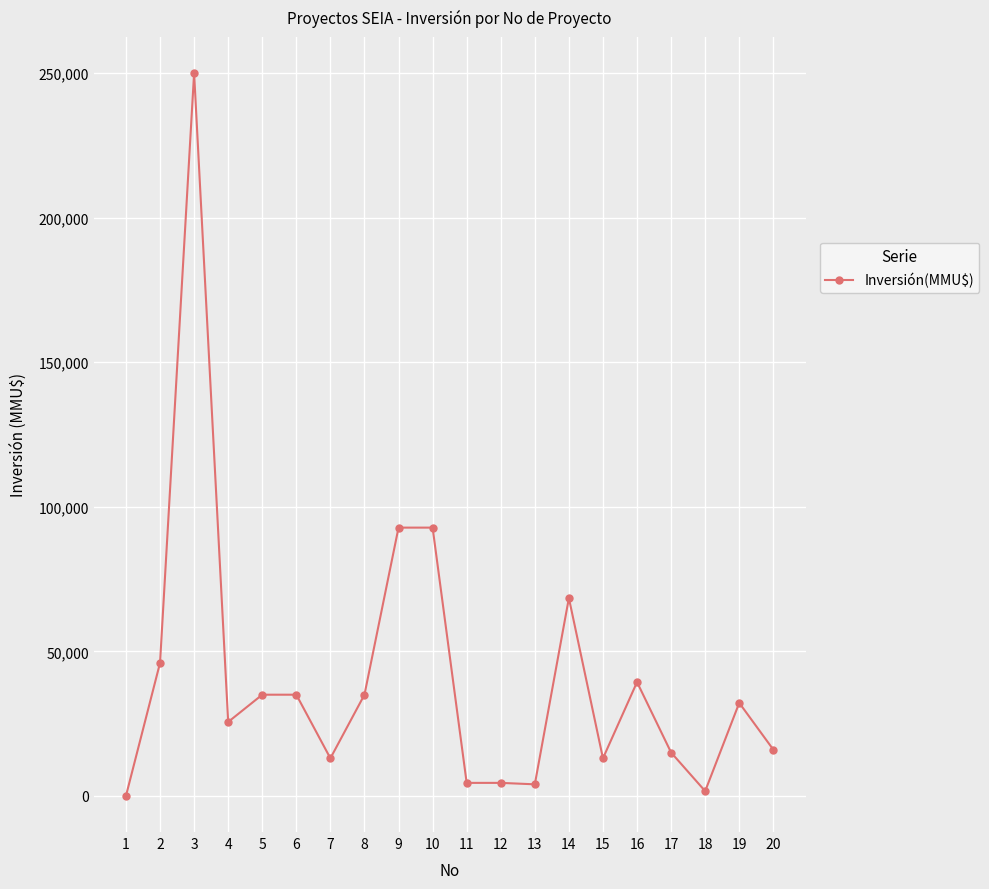

What is the maximum value shown in the chart?

250000